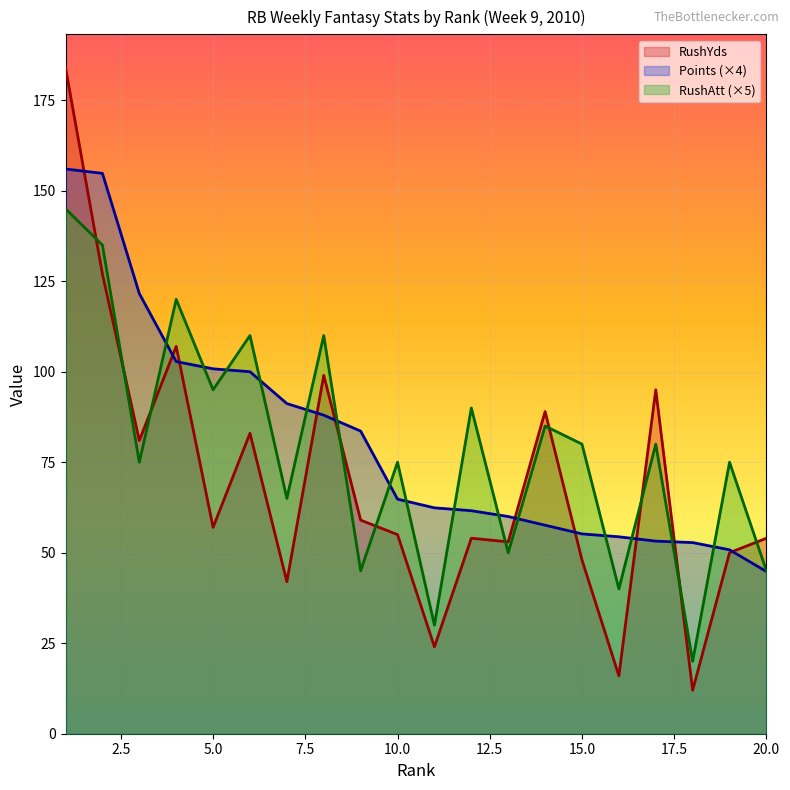

Reading left to right, transcribe all the data shown in this chart.

Points: 1=156.0	2=154.8	3=121.6	4=102.8	5=100.8	6=100.0	7=91.2	8=88.0	9=83.6	10=64.8	11=62.4	12=61.6	13=60.0	14=57.6	15=55.2	16=54.4	17=53.2	18=52.8	19=50.8	20=44.8
RushYds: 1=184.0	2=127.0	3=81.0	4=107.0	5=57.0	6=83.0	7=42.0	8=99.0	9=59.0	10=55.0	11=24.0	12=54.0	13=53.0	14=89.0	15=48.0	16=16.0	17=95.0	18=12.0	19=50.0	20=54.0
RushAtt: 1=145.0	2=135.0	3=75.0	4=120.0	5=95.0	6=110.0	7=65.0	8=110.0	9=45.0	10=75.0	11=30.0	12=90.0	13=50.0	14=85.0	15=80.0	16=40.0	17=80.0	18=20.0	19=75.0	20=45.0